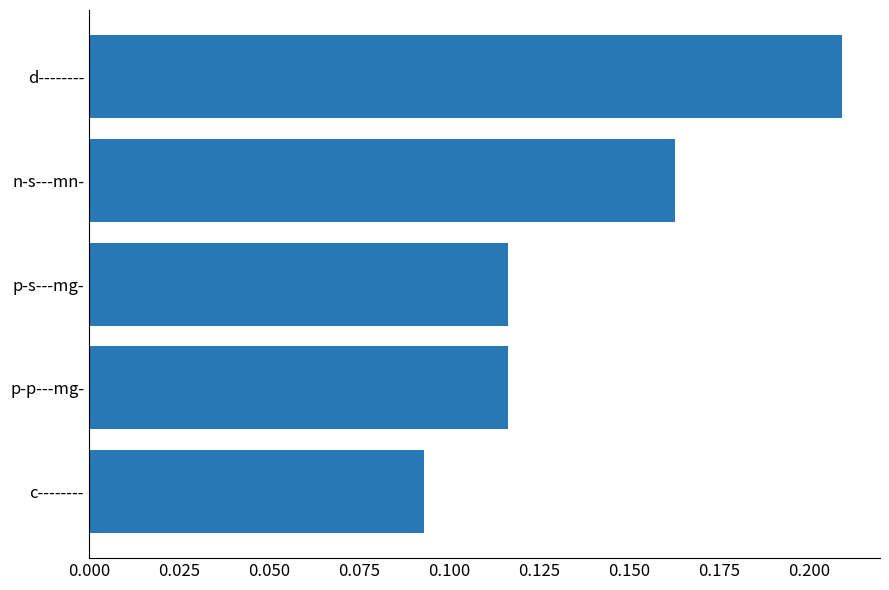

Count the values in the range 0 to 1.

5